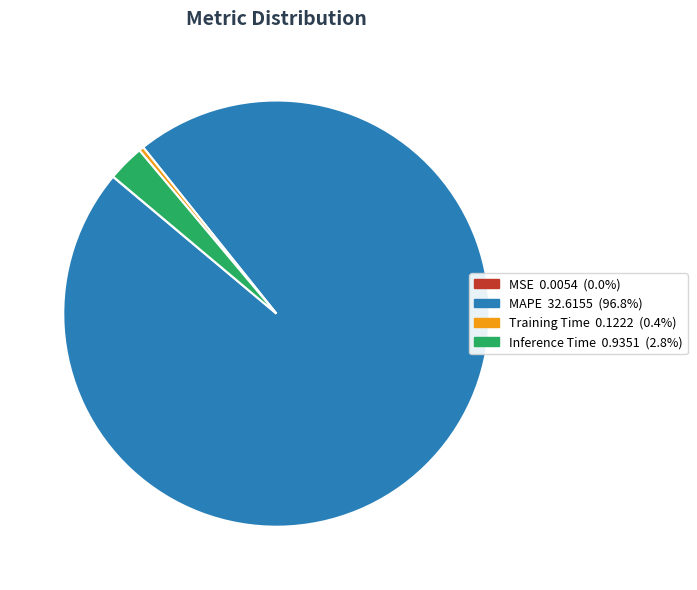

Combined, do Training Time and MAPE account for over 50%?

Yes